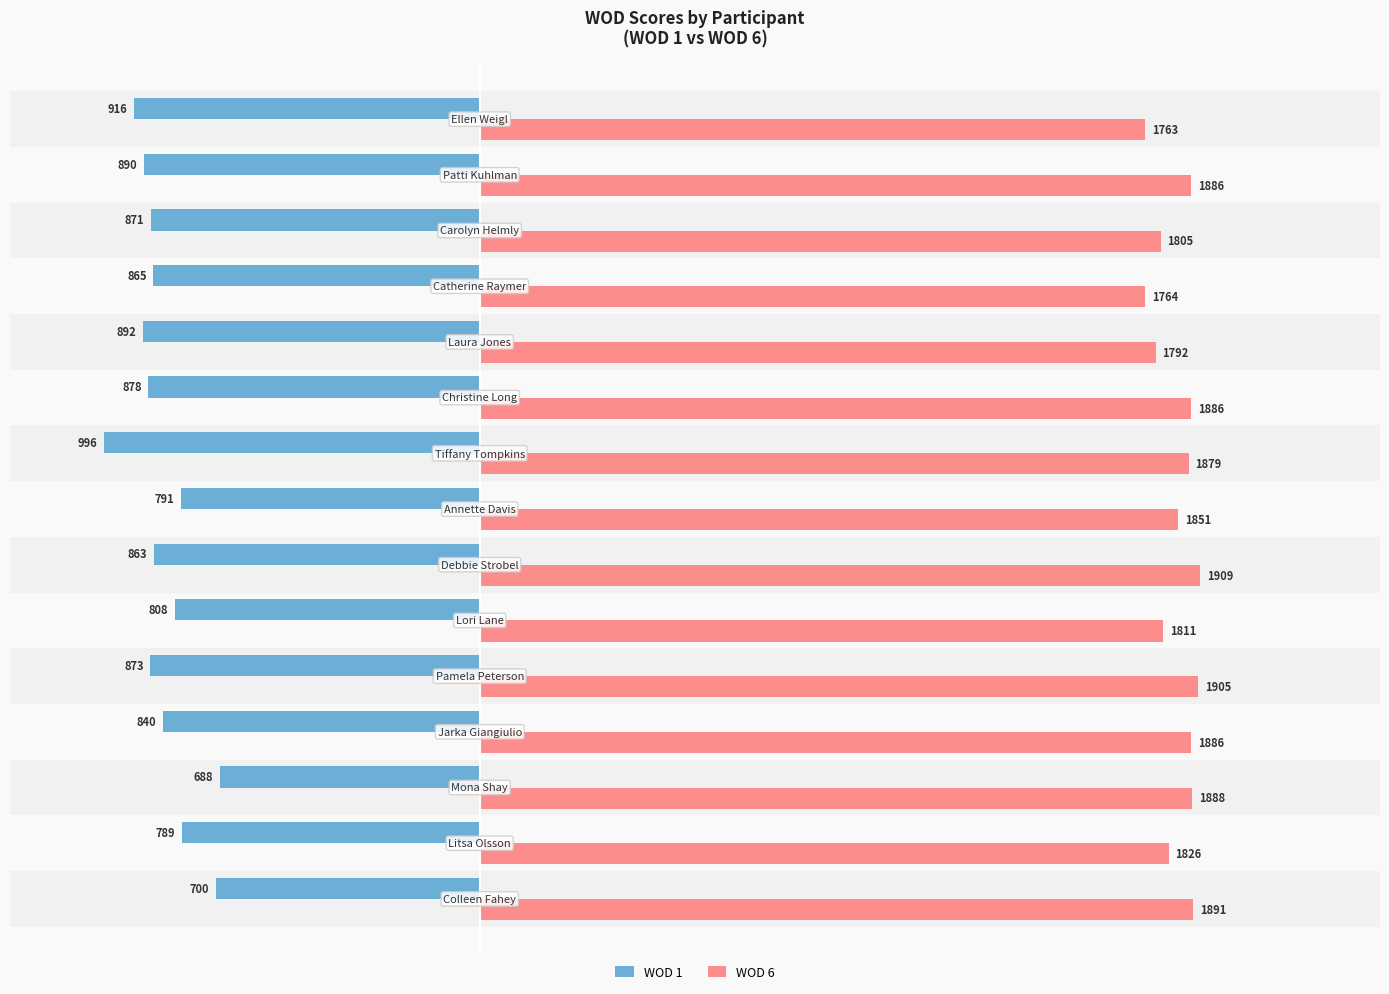

Which series has the largest total across all categories?

WOD 6